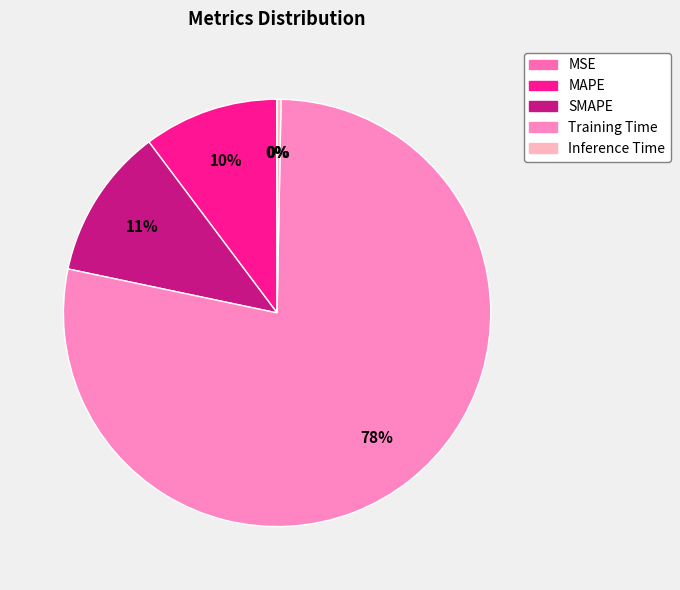

What is the largest slice in the pie chart?

Training Time